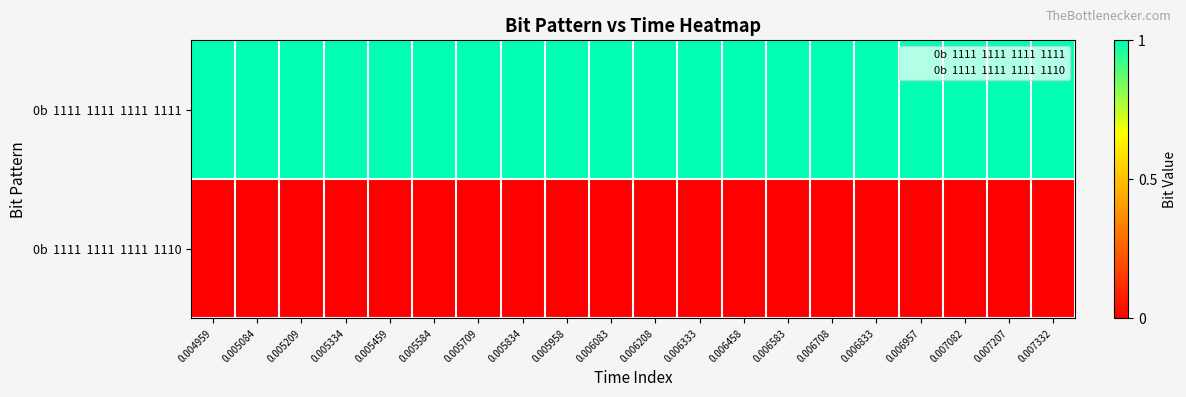

Which series has the largest range (max minus min)?

0b  1111  1111  1111  1111